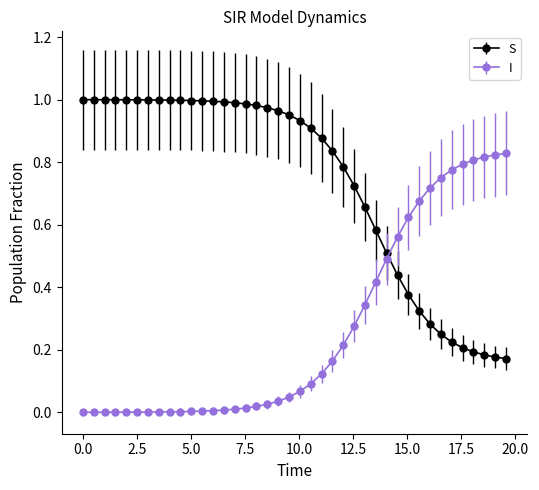

Is this an area chart (filled region under the line)?

No